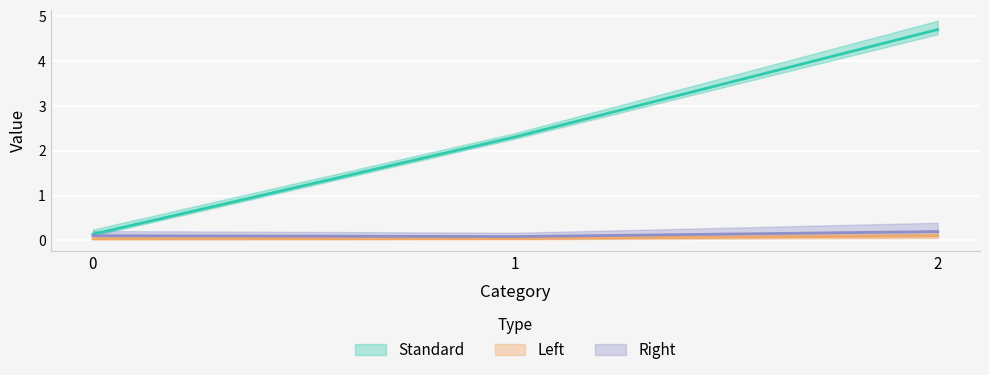

What is the spread (max minus min) of values at 2?

4.6